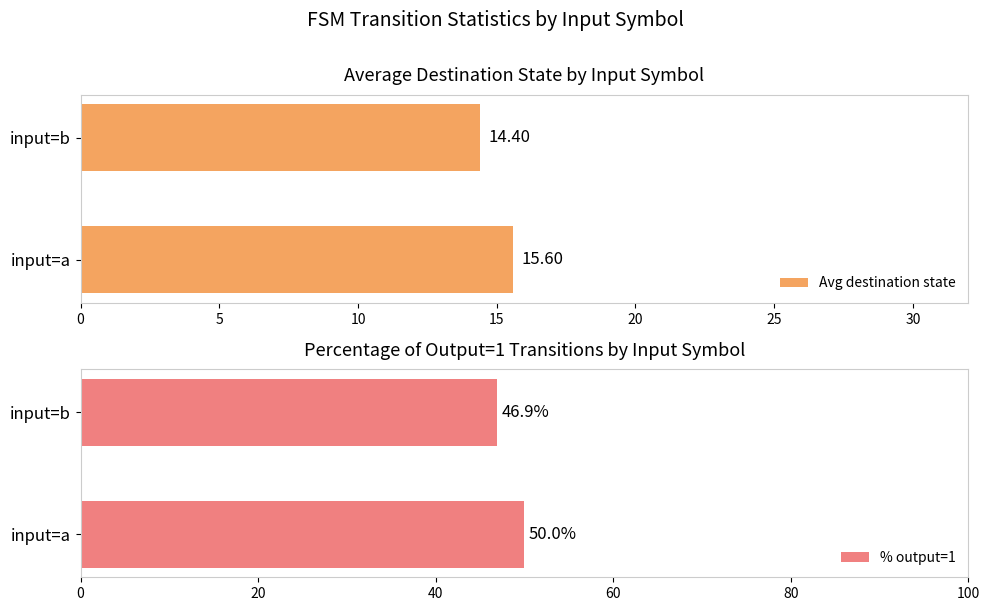

What are all the series names shown in the legend?

Avg destination state, % output=1